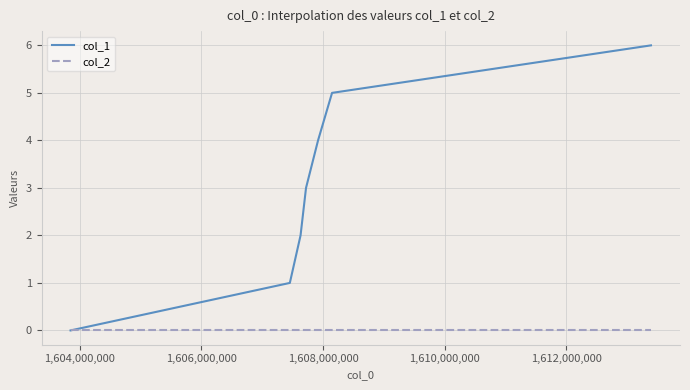

Which series has the largest total across all categories?

col_1